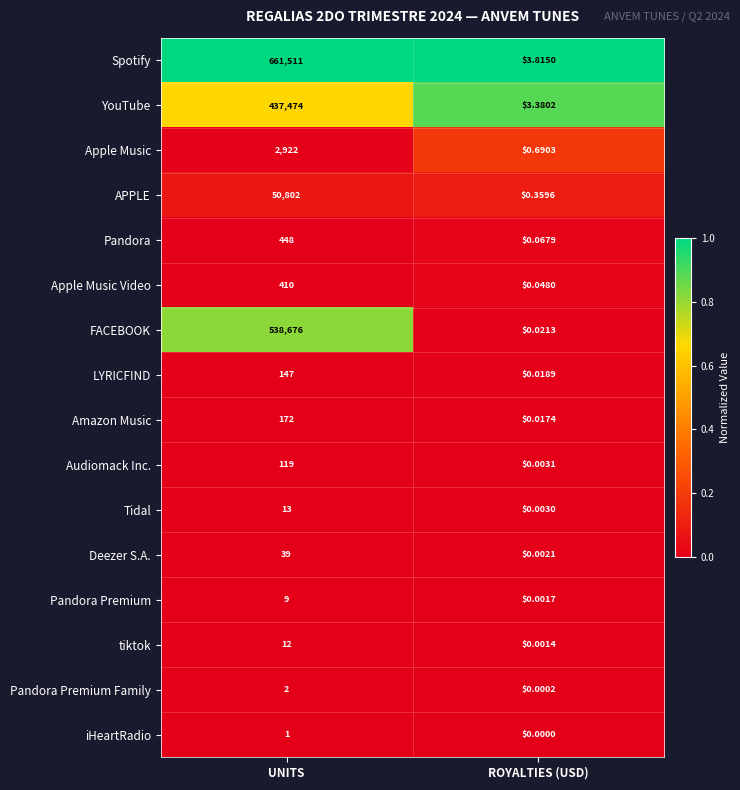

Between UNITS and ROYALTIES (USD), which series saw the biggest shift?

Spotify